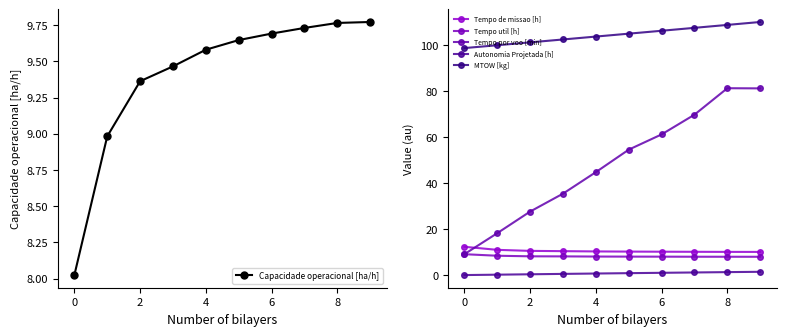

What is the lowest value of the Tempo util [h] series?

8.1